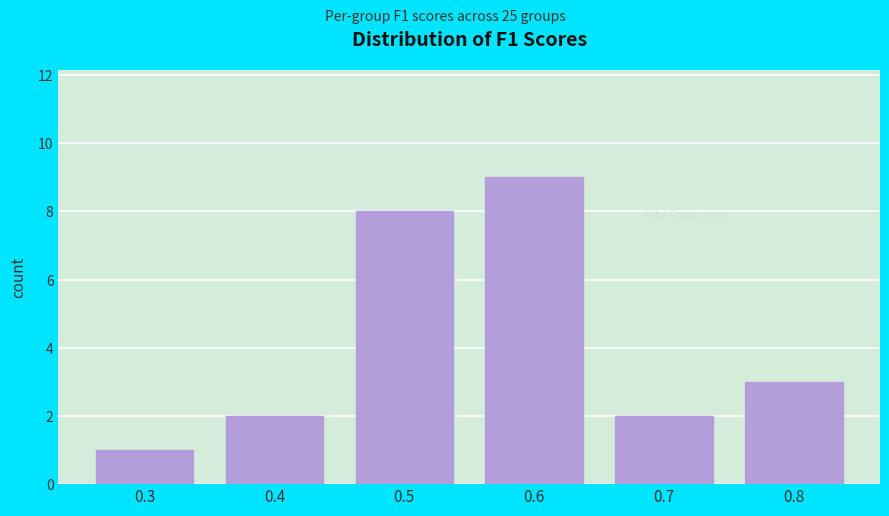

Reading left to right, list all the values displayed in this chart.

1	2	8	9	2	3